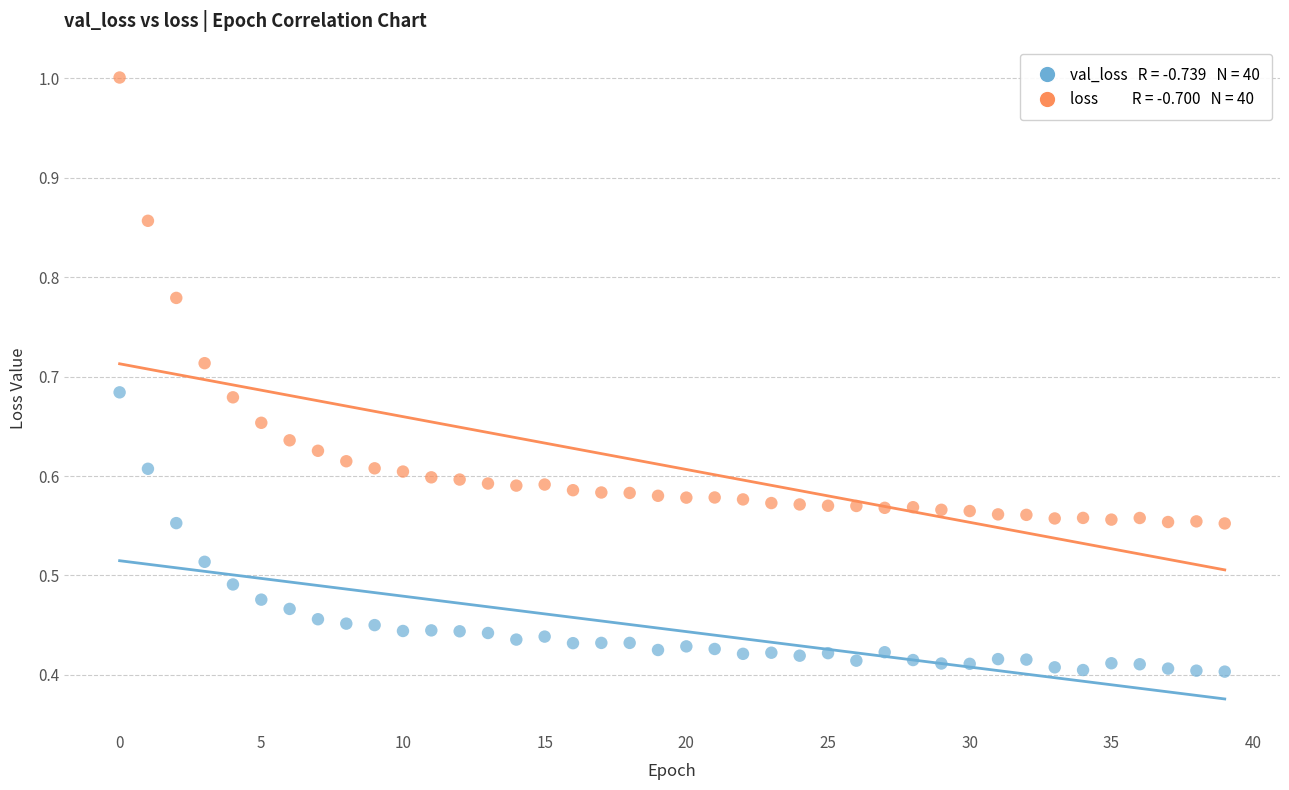

How many points are shown in the scatter plot?

80